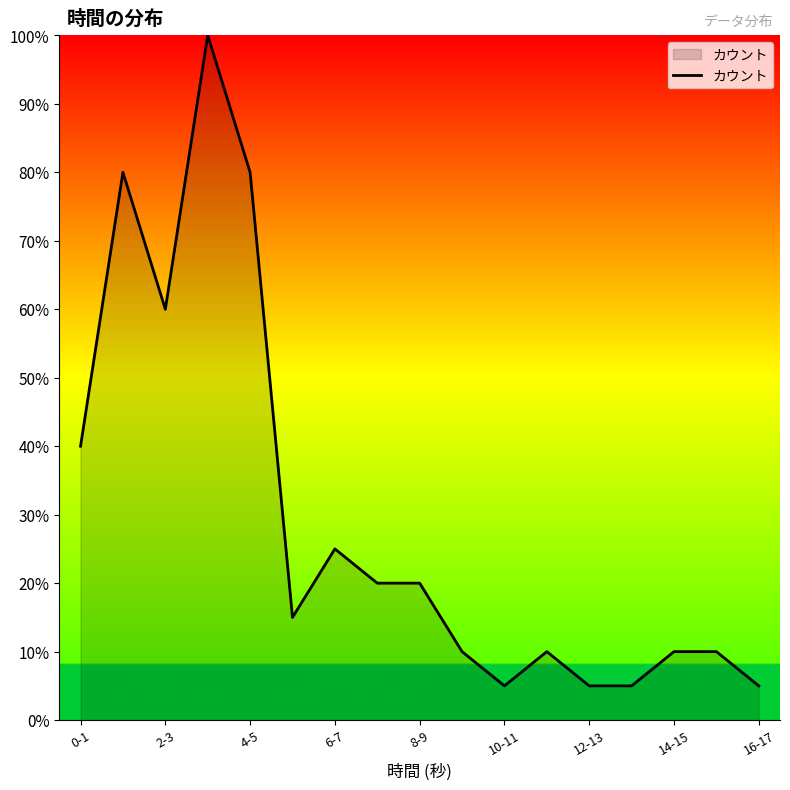

Count the number of data series in this chart.

1